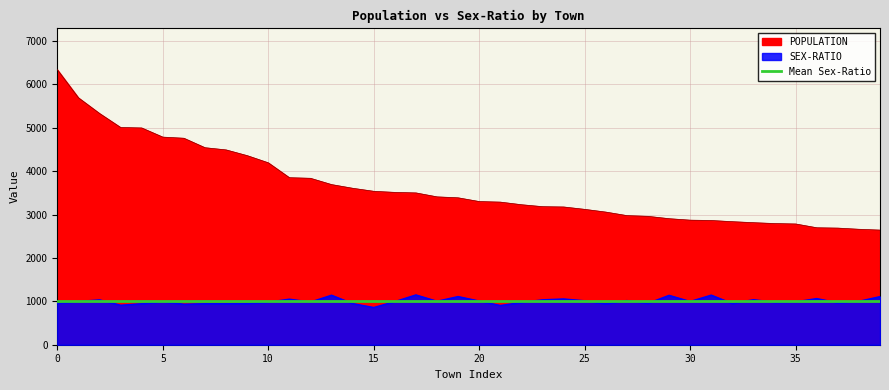

How many values in the SEX-RATIO series are below 994?

19